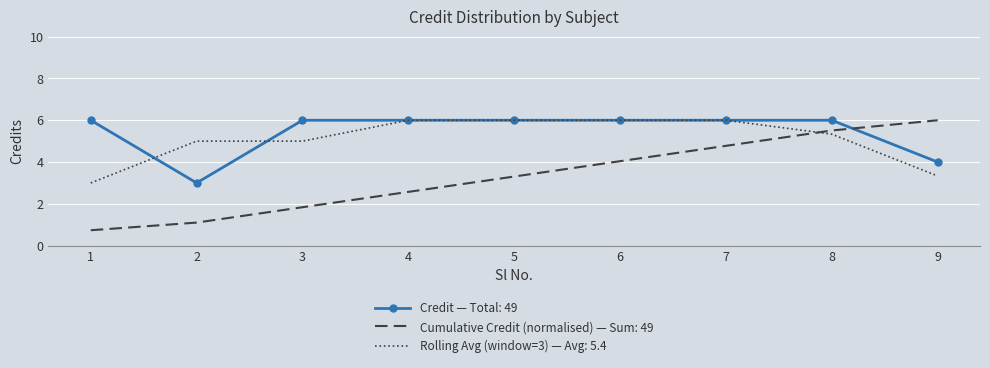

True or false: Rolling Avg (window=3) — Avg: 5.4 and Cumulative Credit (normalised) — Sum: 49 intersect in this chart.

True